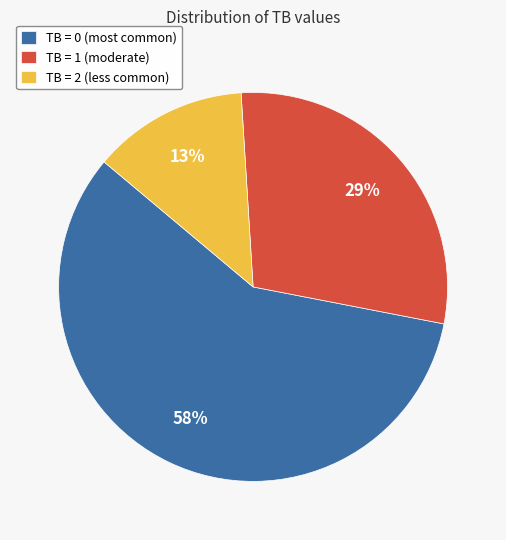

True or false: TB = 0 (most common) accounts for 58% of the total.

True